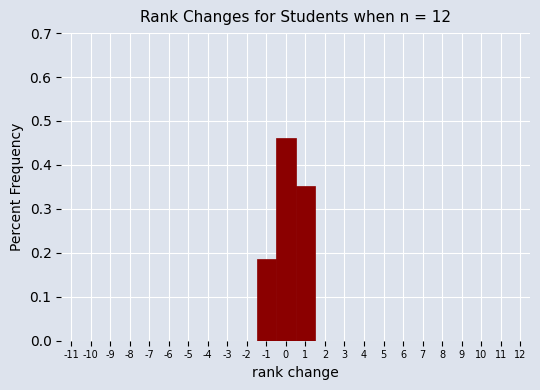

What is the height of the bar covering -0.5 to 0.5 on the x-axis? The values are not printed on the chart, so give them approximately, as read against the axis.

0.46